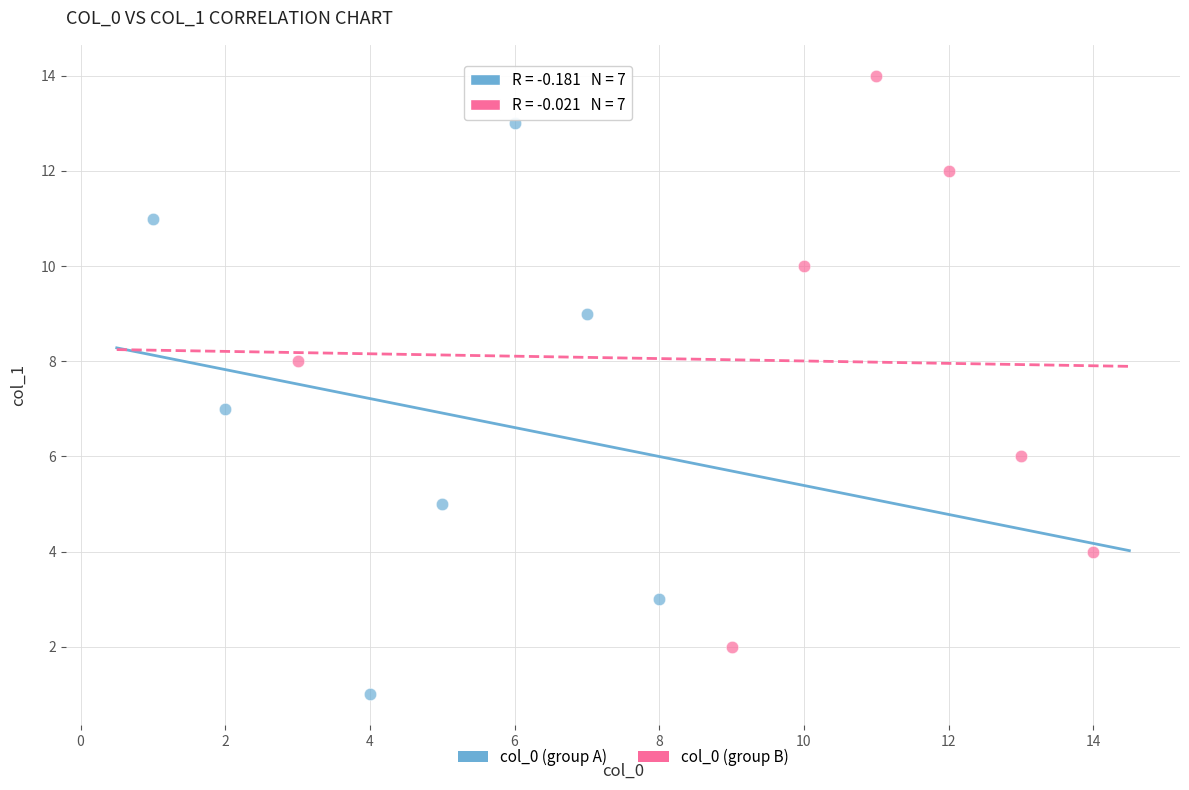

Which series reaches the minimum Y coordinate?

col_0 (group A)